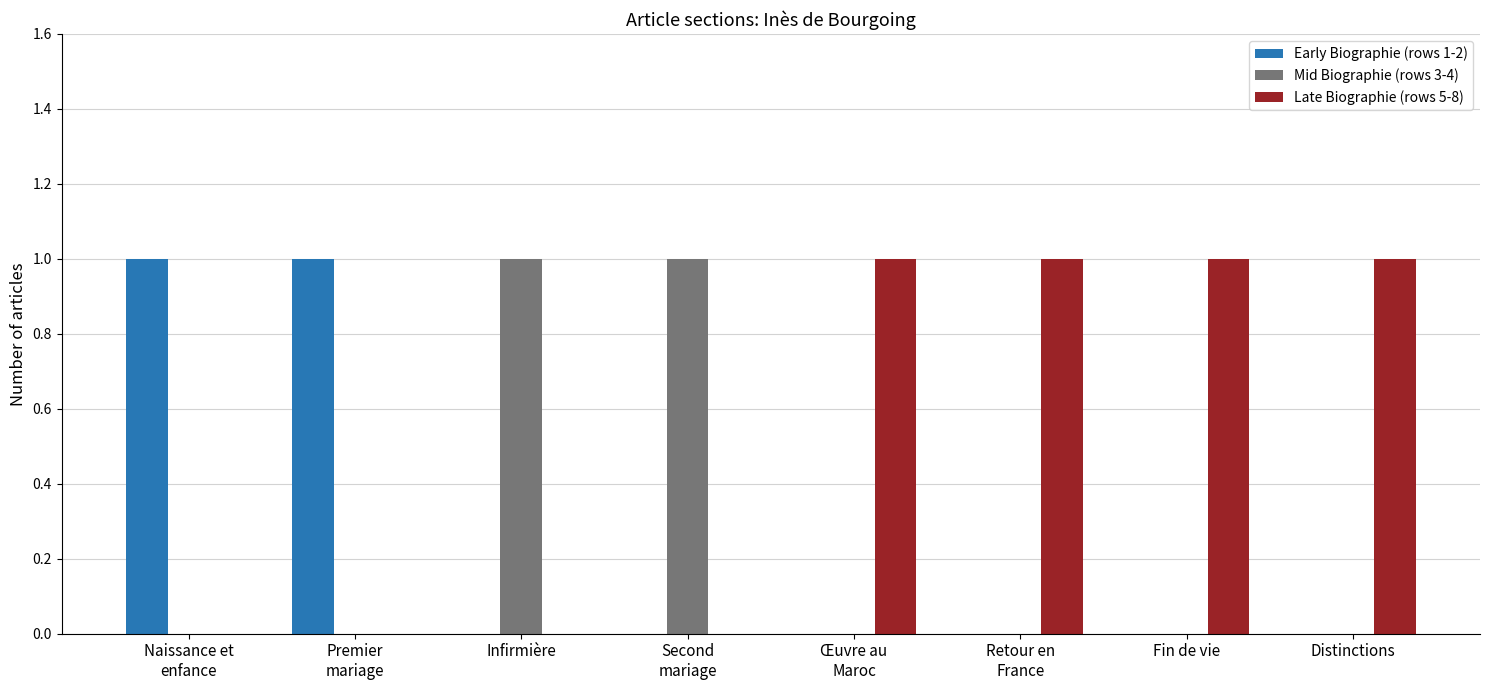

What is the spread (max minus min) of values at Fin de vie?

1